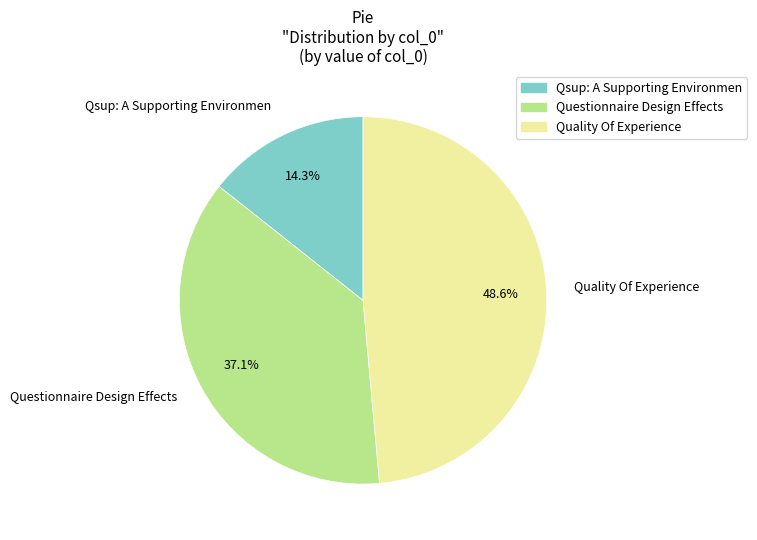

How many slices are in this pie chart?

3